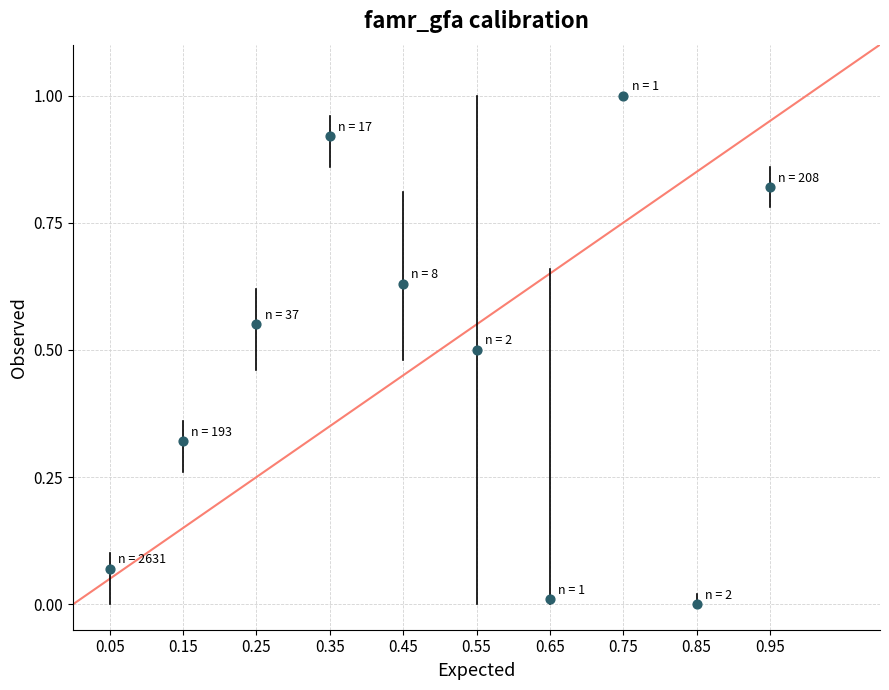

What is the average Y value?

0.5